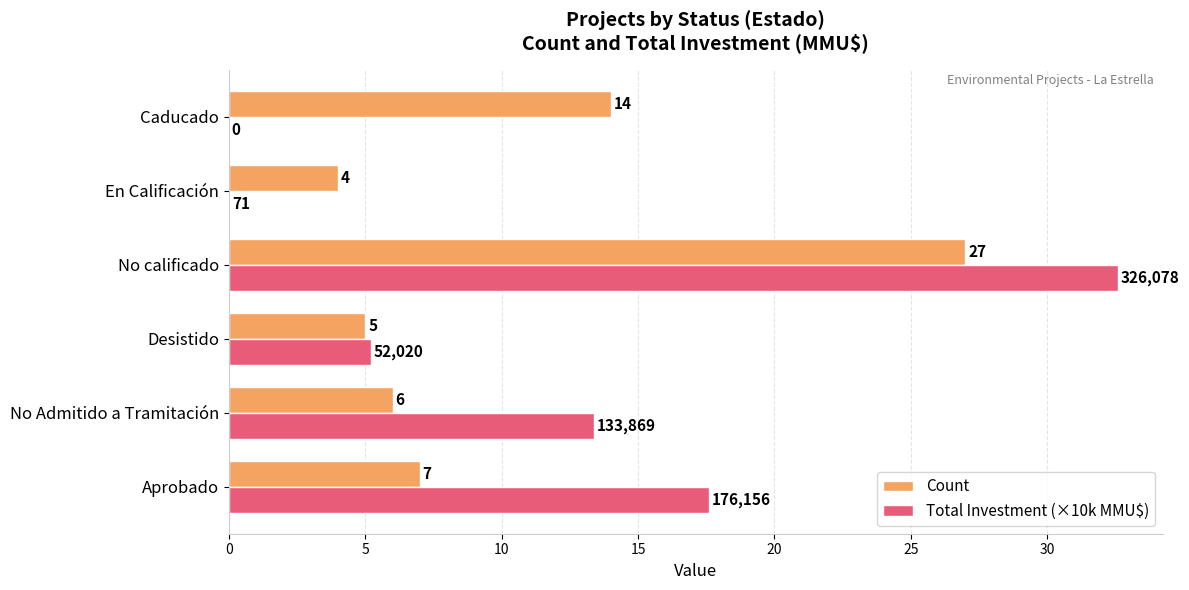

What is the sum of the Count values at Aprobado and No calificado?

34.0